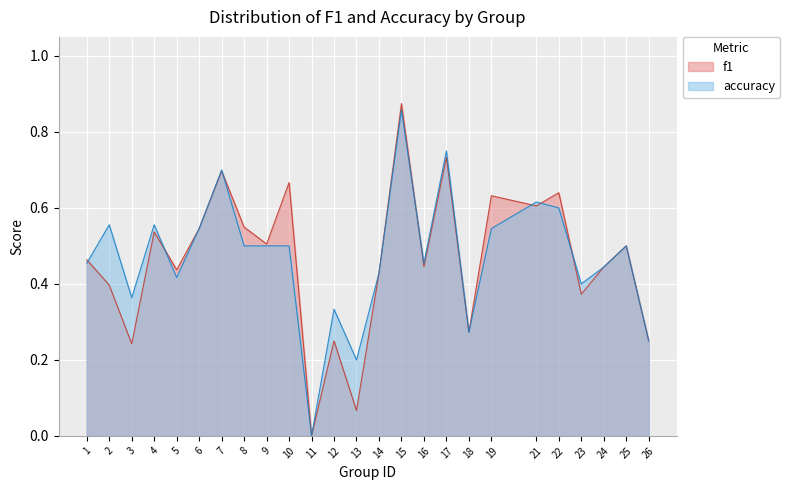

True or false: accuracy has more than 0 interior local peaks.

True